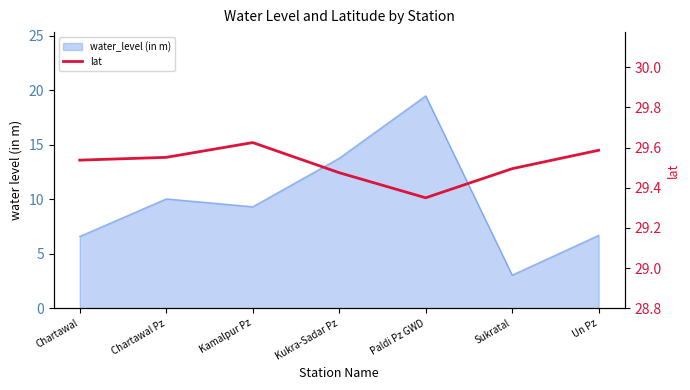

The value at Chartawal is 29.5. True or false?

True